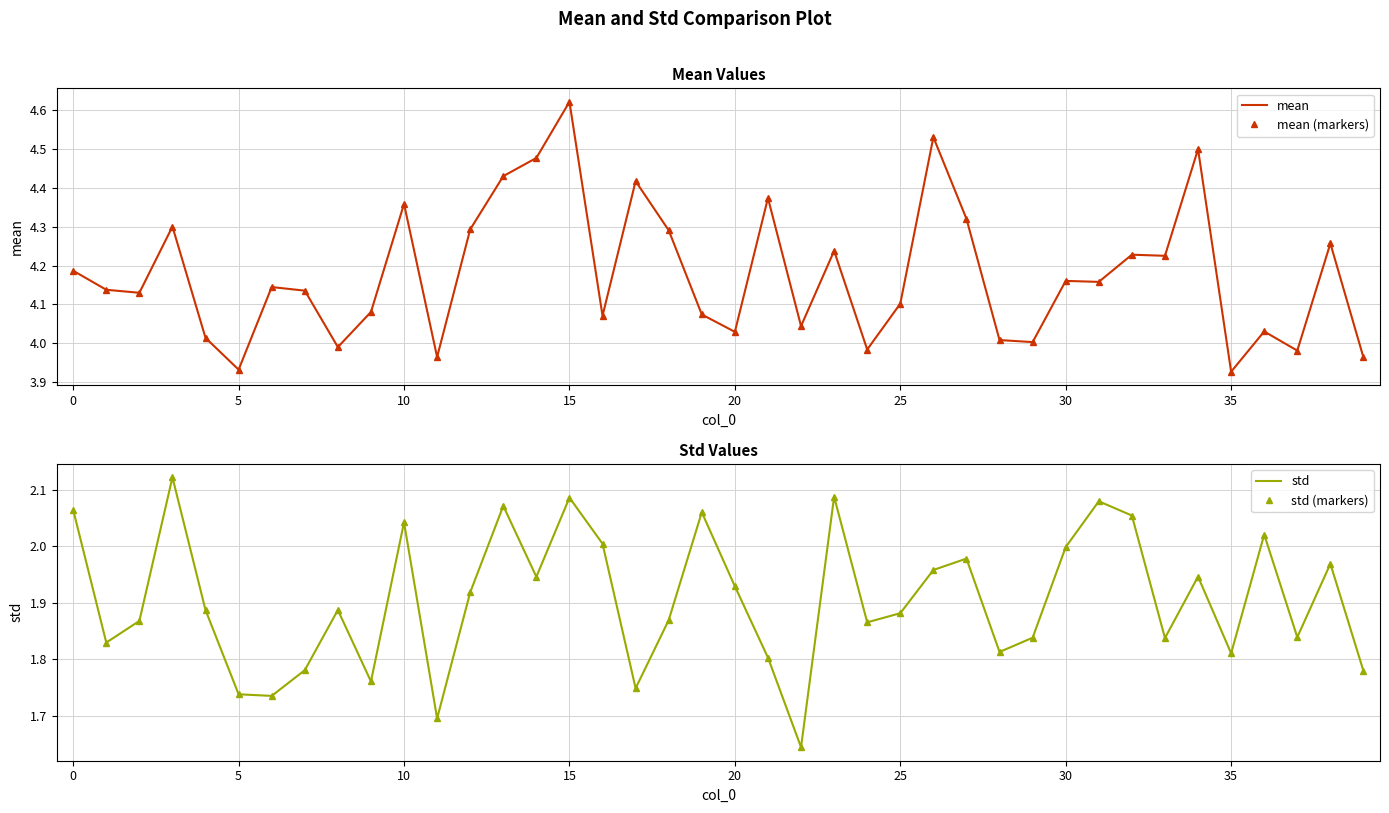

Is the value of mean at 10 greater than the value of mean (markers) at 26?

No